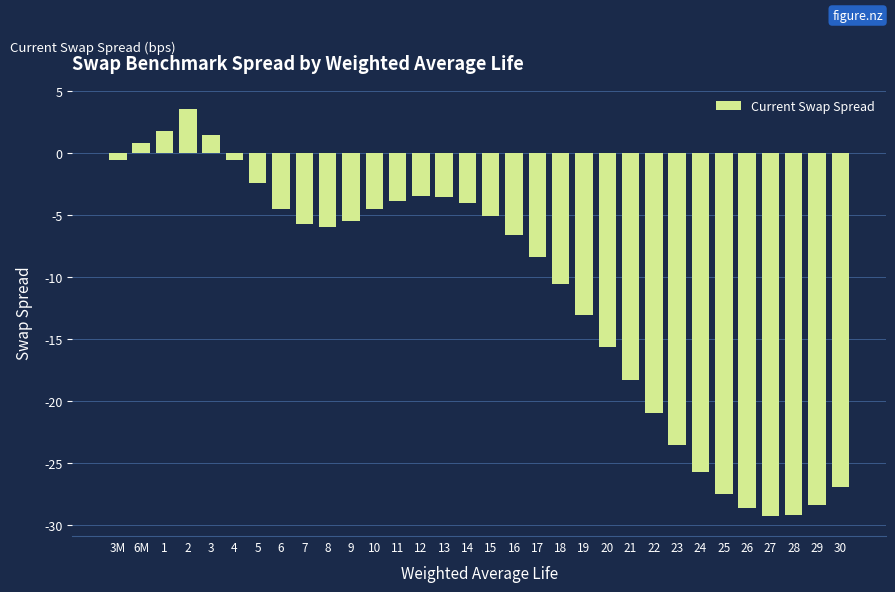

What is the difference between the second highest and second lowest values?

30.9